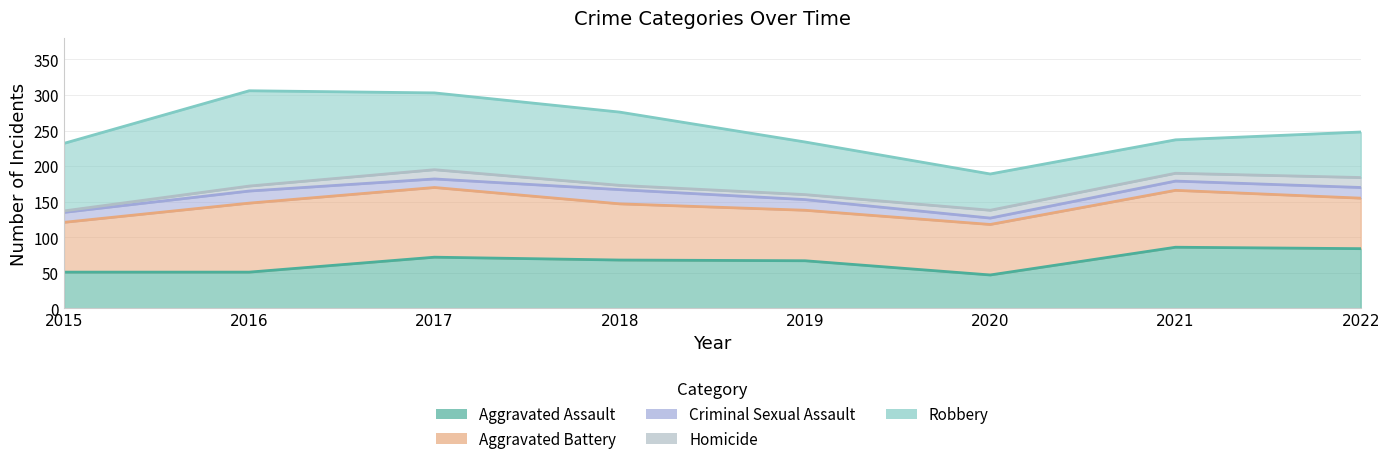

At which category does Robbery reach its first local peak?

2016